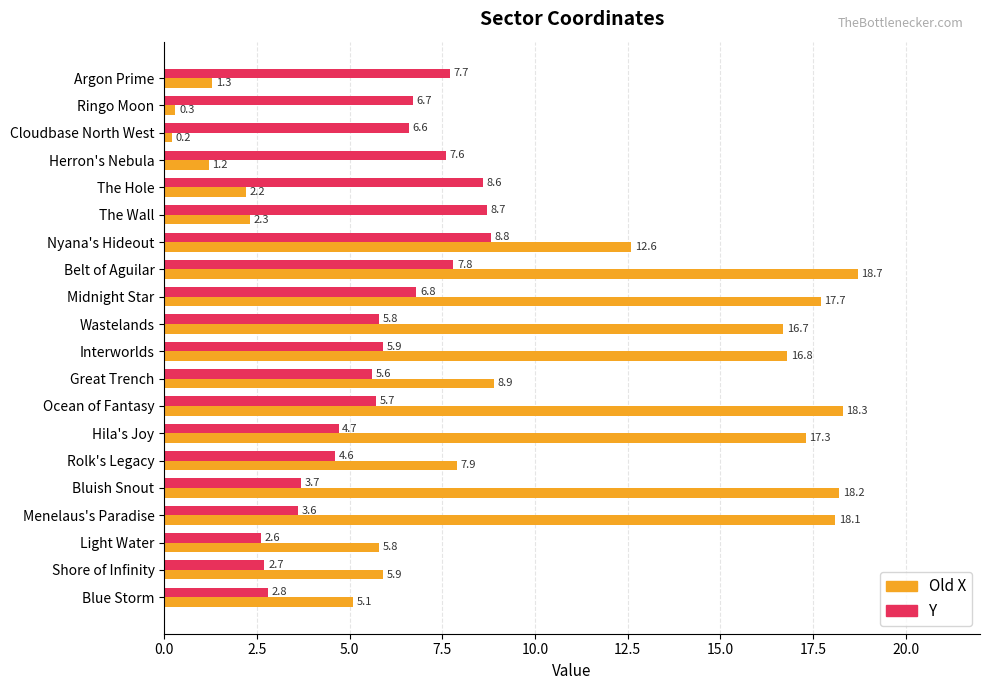

The value of Old X at Midnight Star is 17.7. True or false?

True